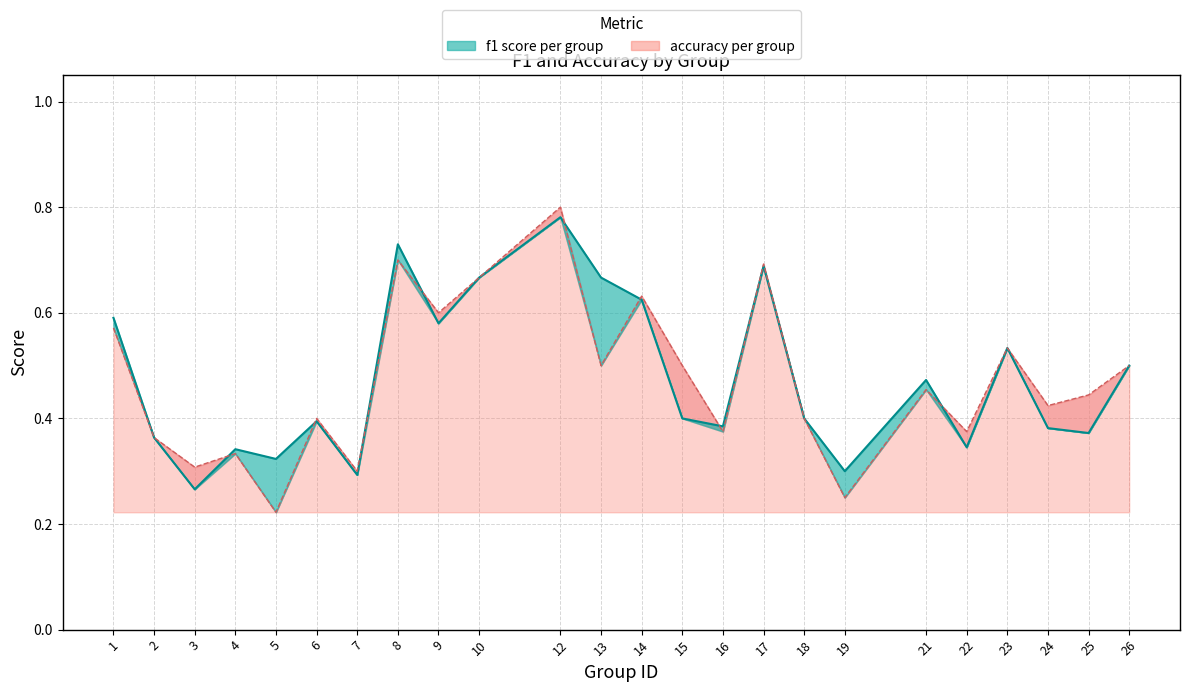

True or false: f1 has a value of 0.2 at 24.

False